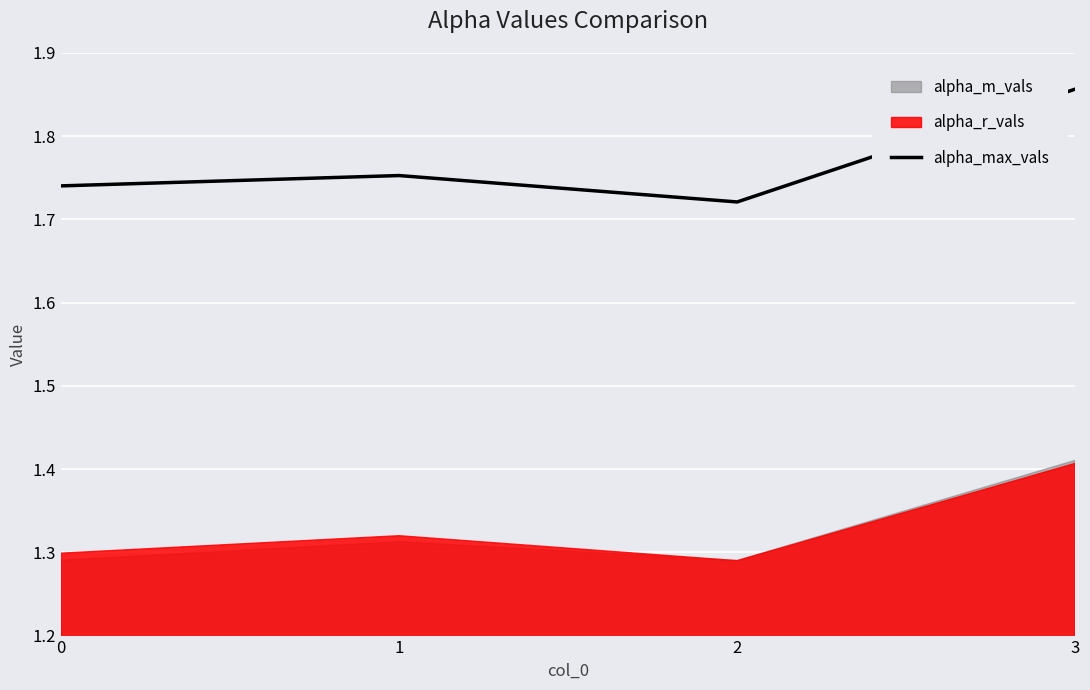

Which label corresponds to the largest value in the chart?

3